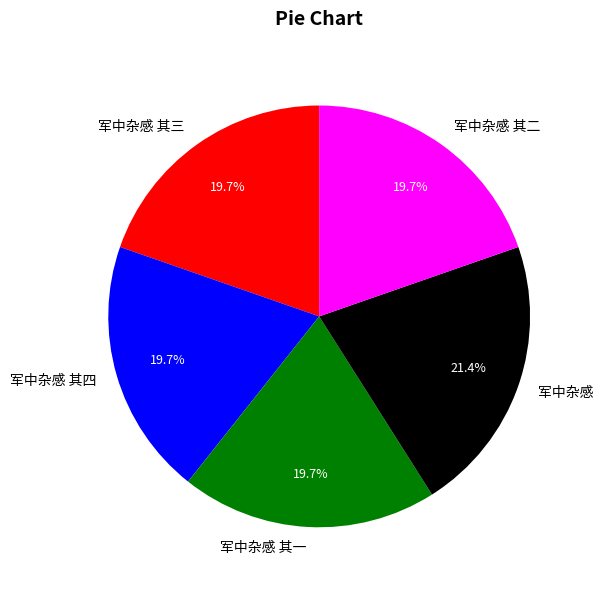

Between 军中杂感 其一 and 军中杂感, which is larger?

军中杂感